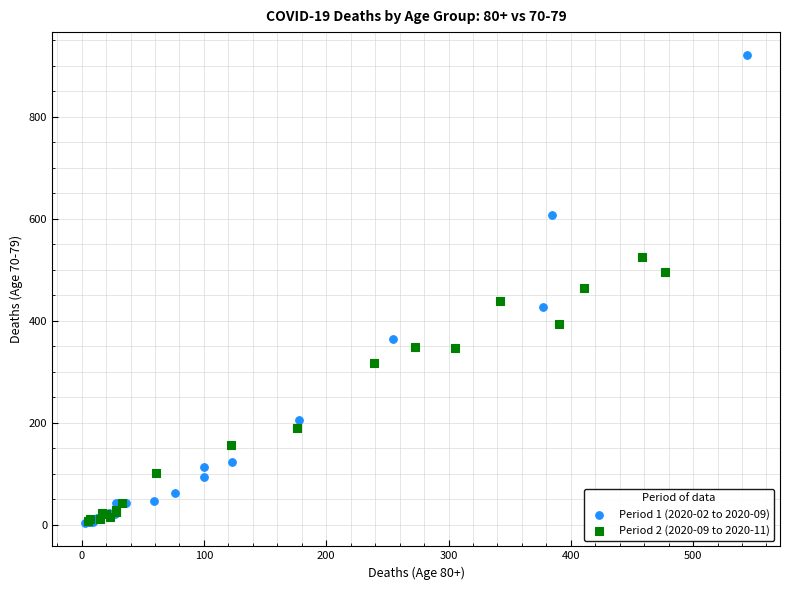

Which series contains the highest Y value?

Period 1 (2020-02 to 2020-09)